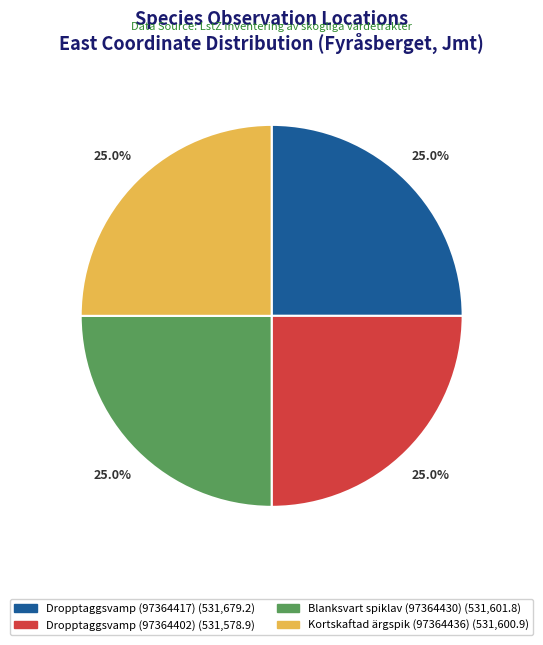

Is Dropptaggsvamp (97364417) the majority of the pie?

No